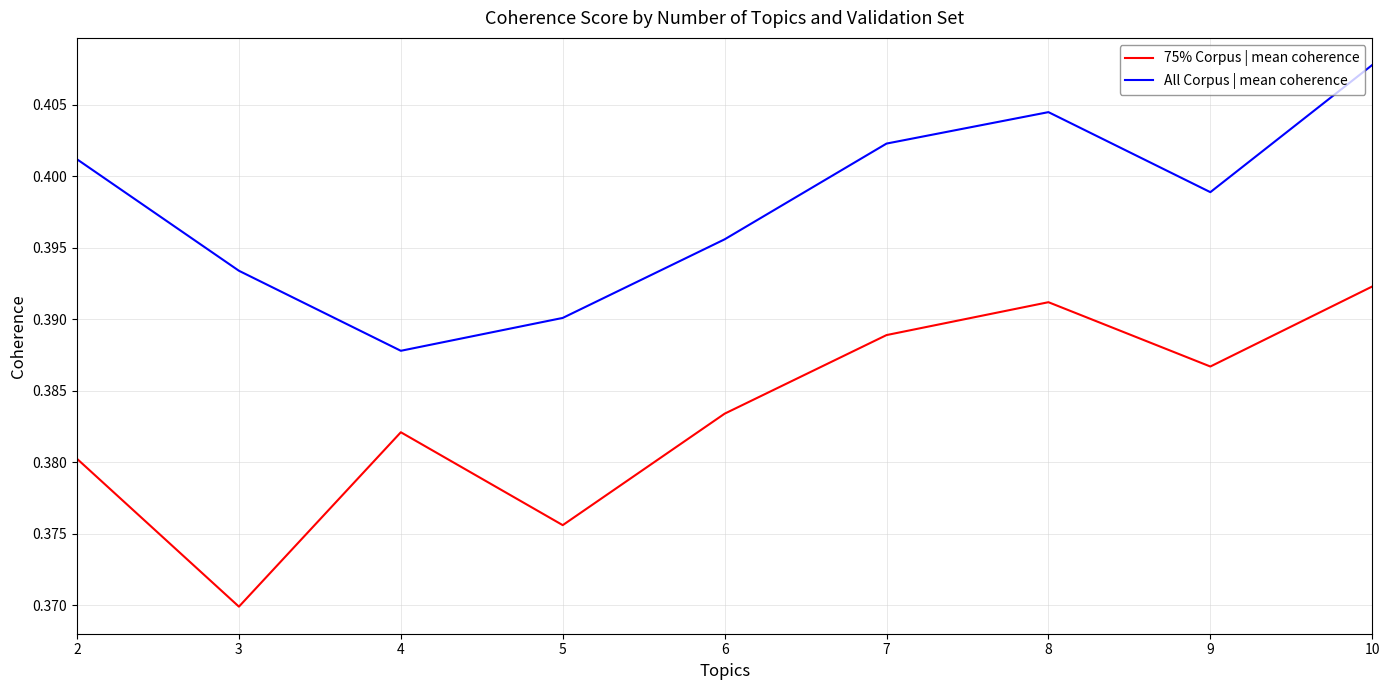

True or false: 75% Corpus | mean coherence and All Corpus | mean coherence intersect in this chart.

False